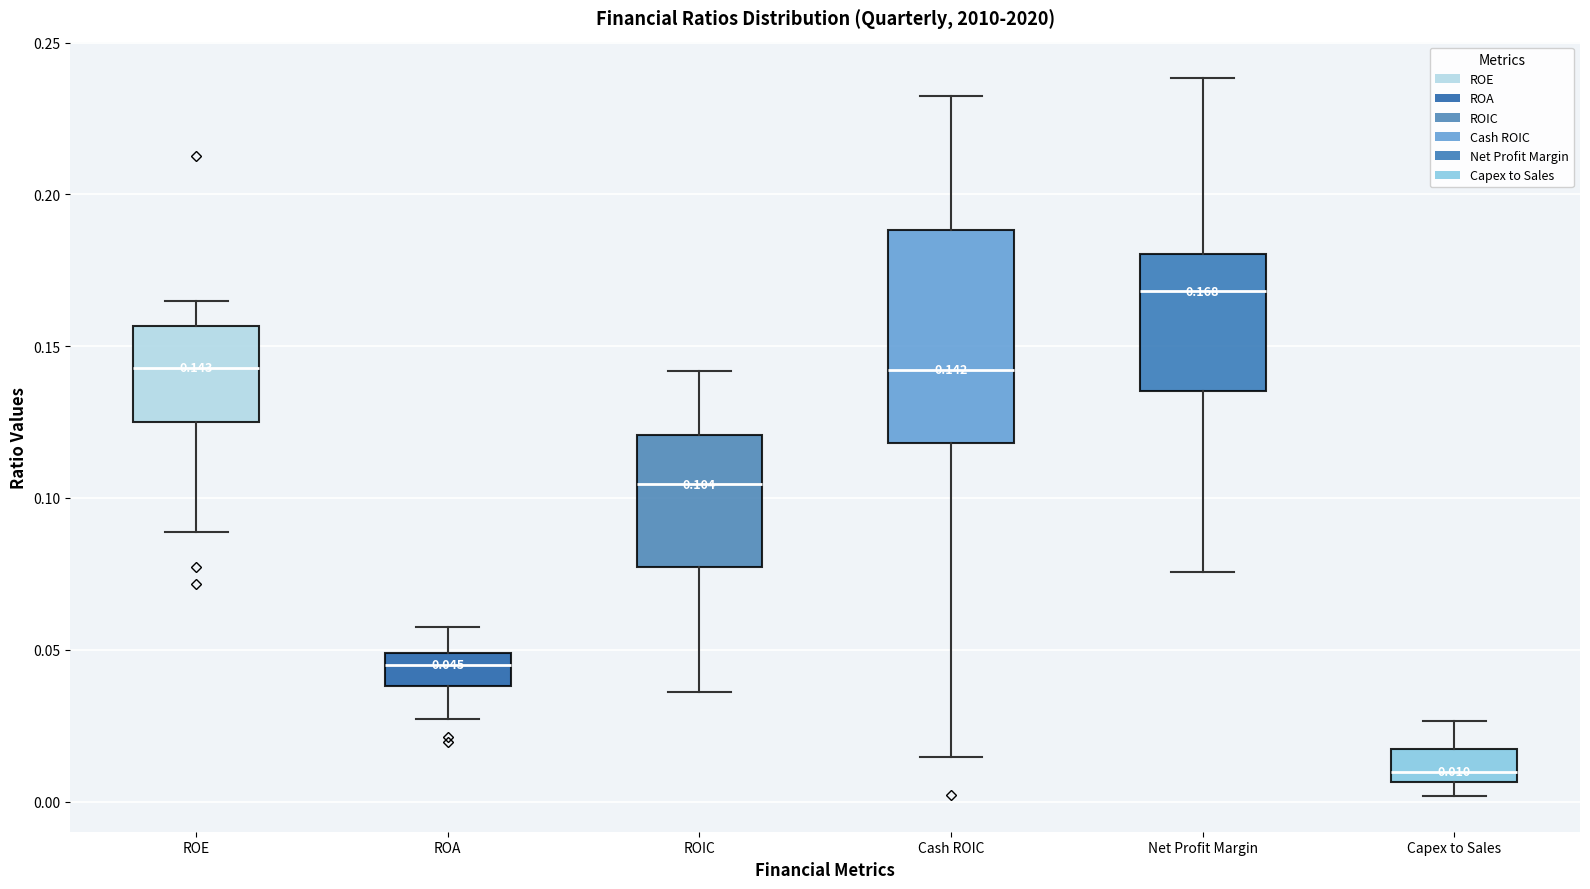

Comparing the boxes themselves (not the whiskers), which one is the tallest?

Cash ROIC